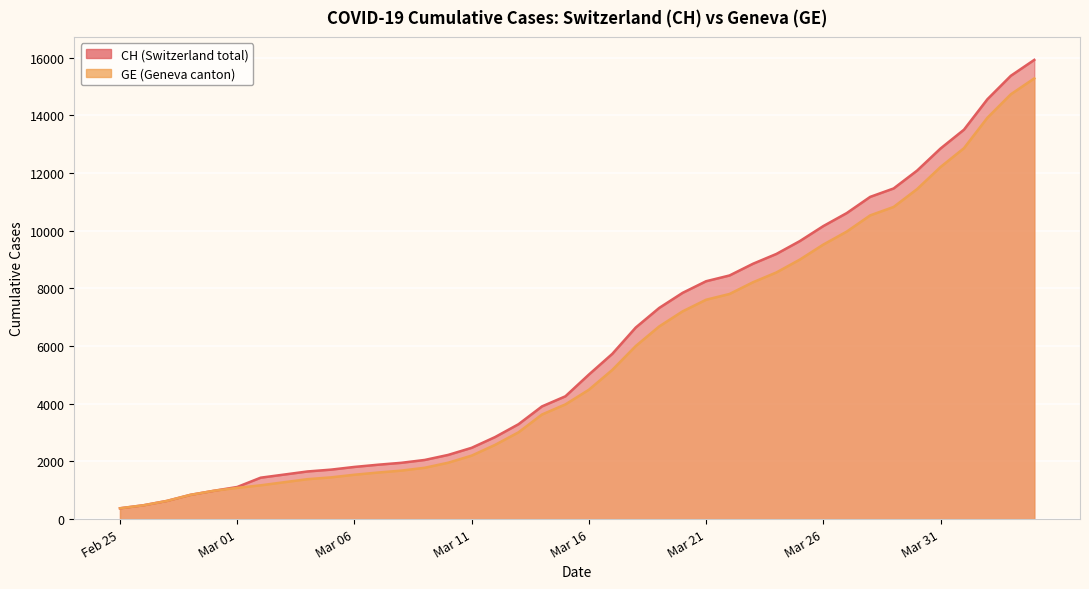

Is the value of CH at 2020-03-10 greater than the value of GE at 2020-03-20?

No